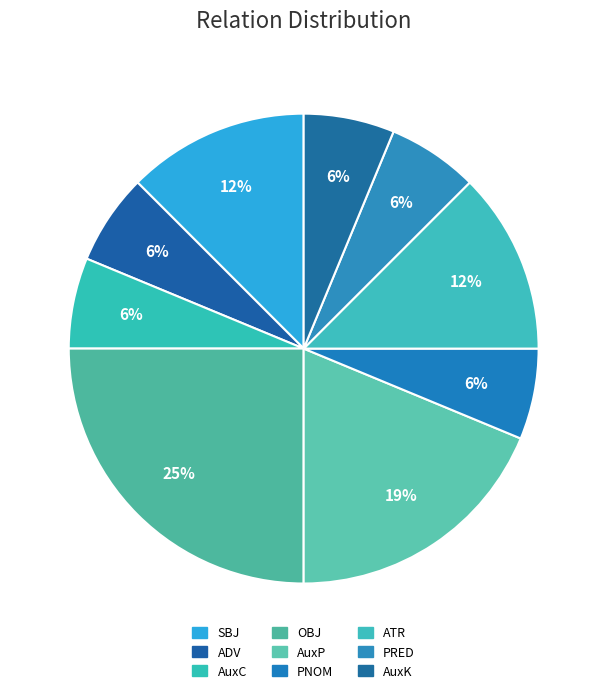

What percentage do SBJ and OBJ together represent?

37.5%